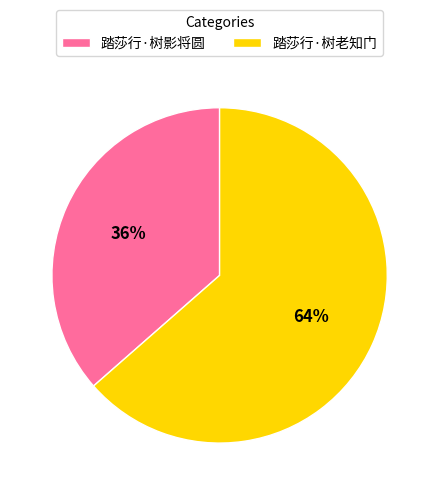

To the nearest percent, what is the combined percentage of 踏莎行·树老知门 and 踏莎行·树影将圆?

100%